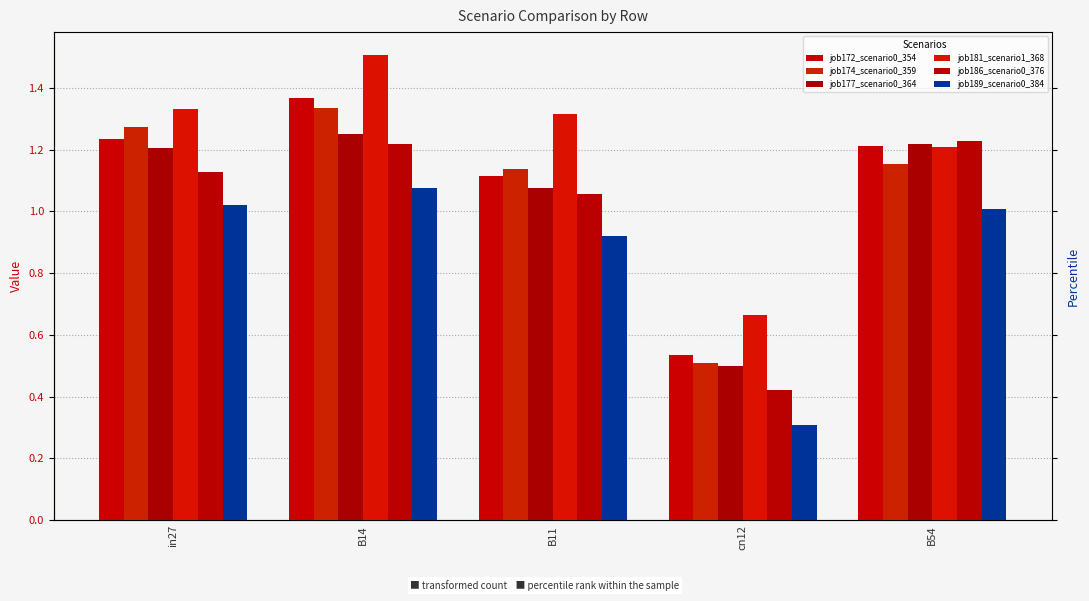

What is the difference between the maximum and second lowest values in the job172_scenario0_354 series?

0.3